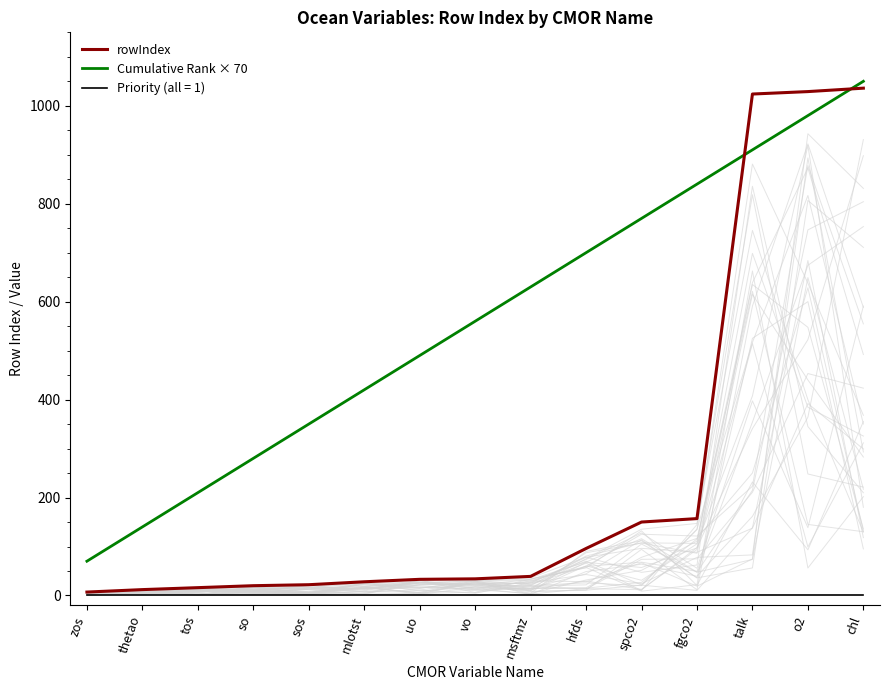

Which series ends up on top after the final intersection of rowIndex and Cumulative Rank × 70?

Cumulative Rank × 70